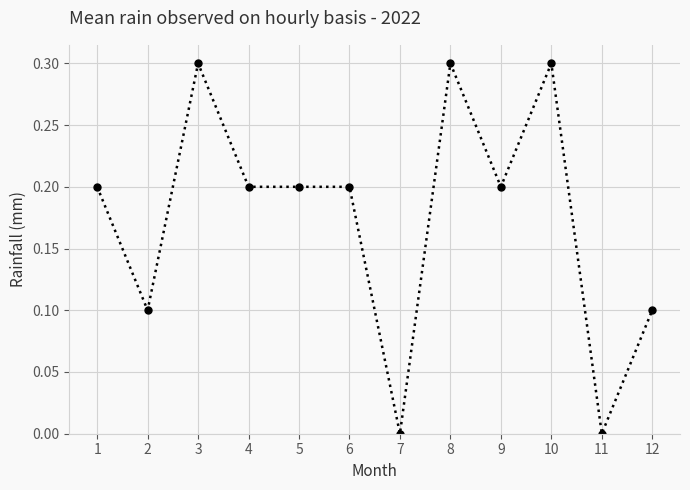

How many values are between 0 and 1?

12